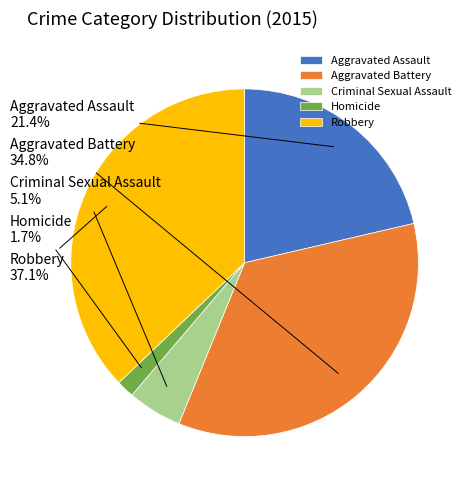

The Aggravated Assault slice represents 21% of the pie. True or false?

True